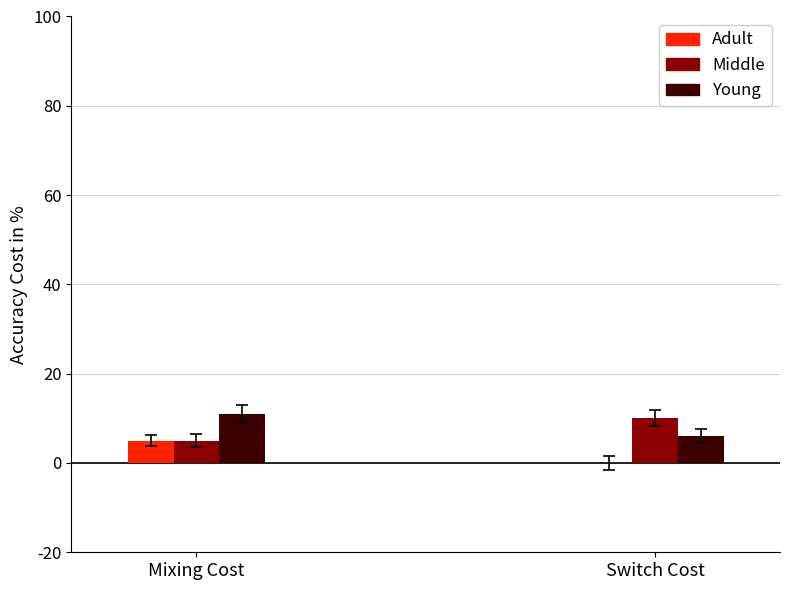

What is the greatest value displayed?

11